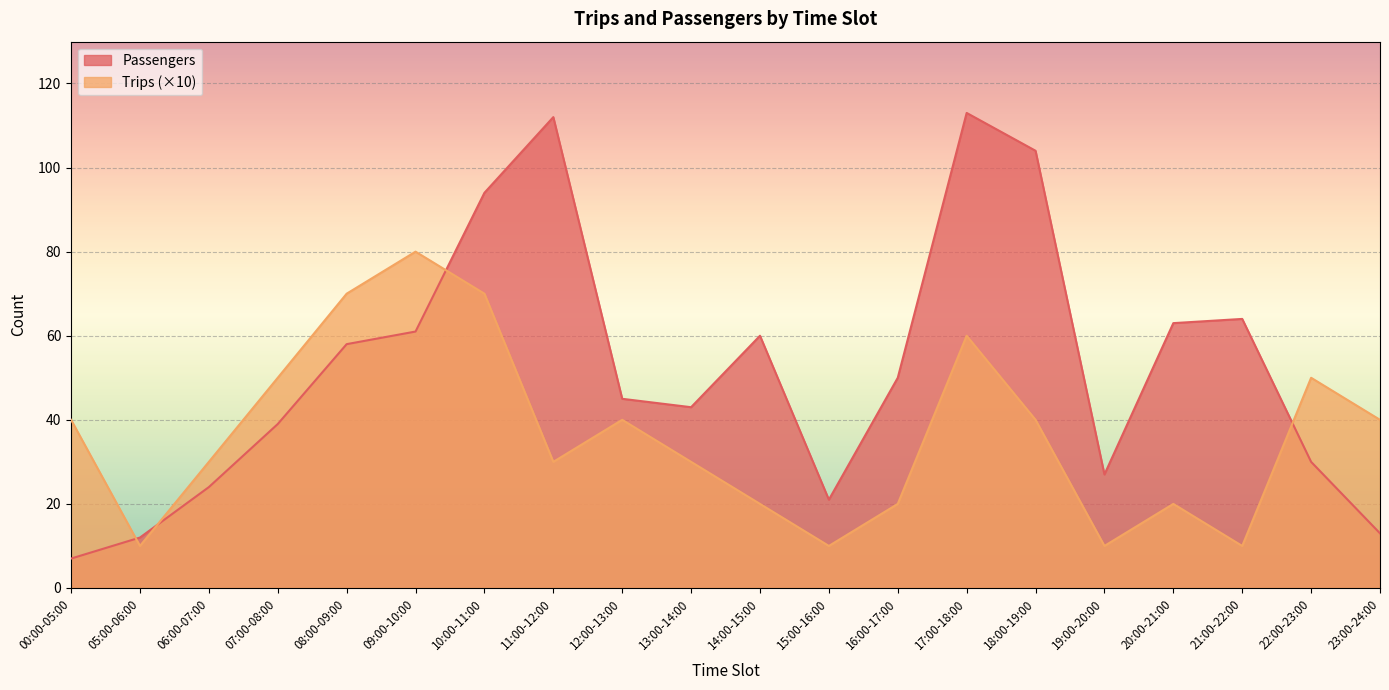

True or false: Passengers has a value of 20 at 13:00-14:00.

False